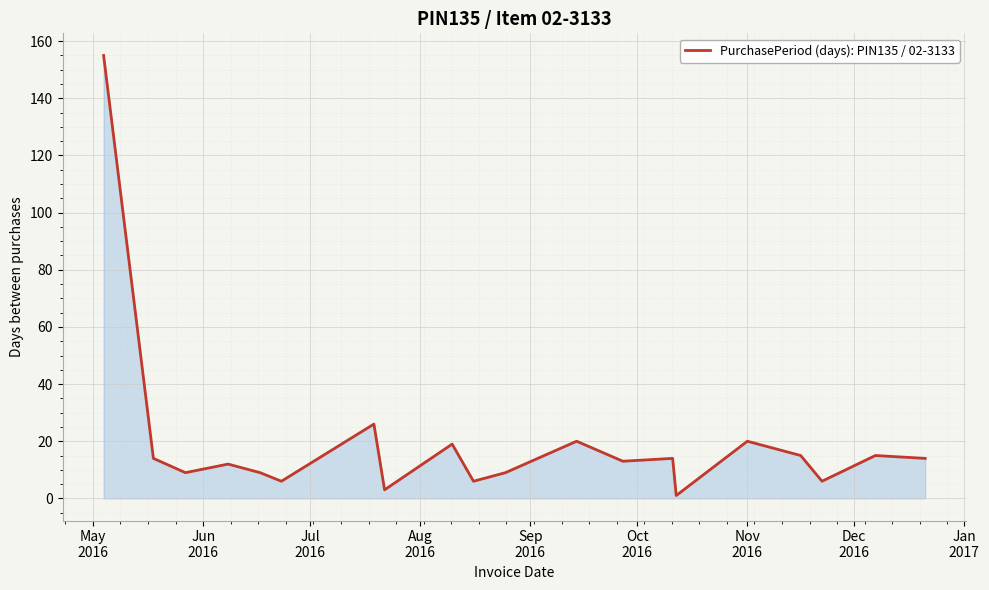

What is the difference between the second highest and minimum values?

25